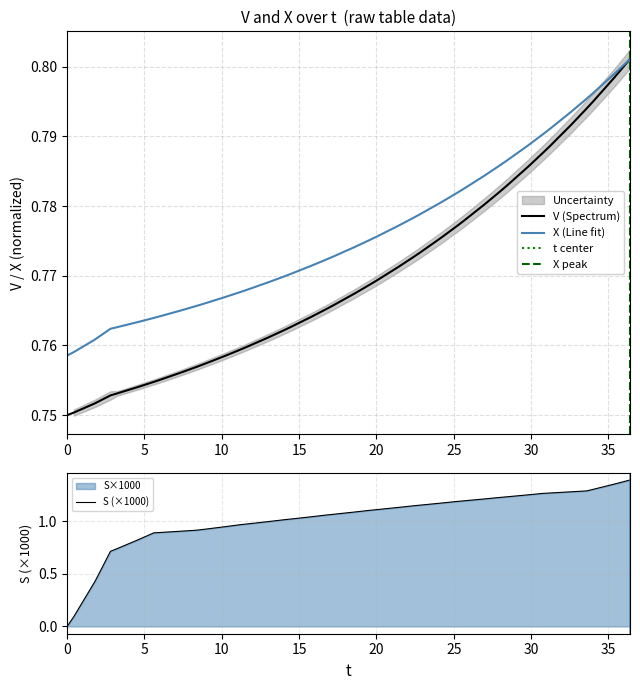

True or false: t has more than 0 points higher than both neighbors.

False